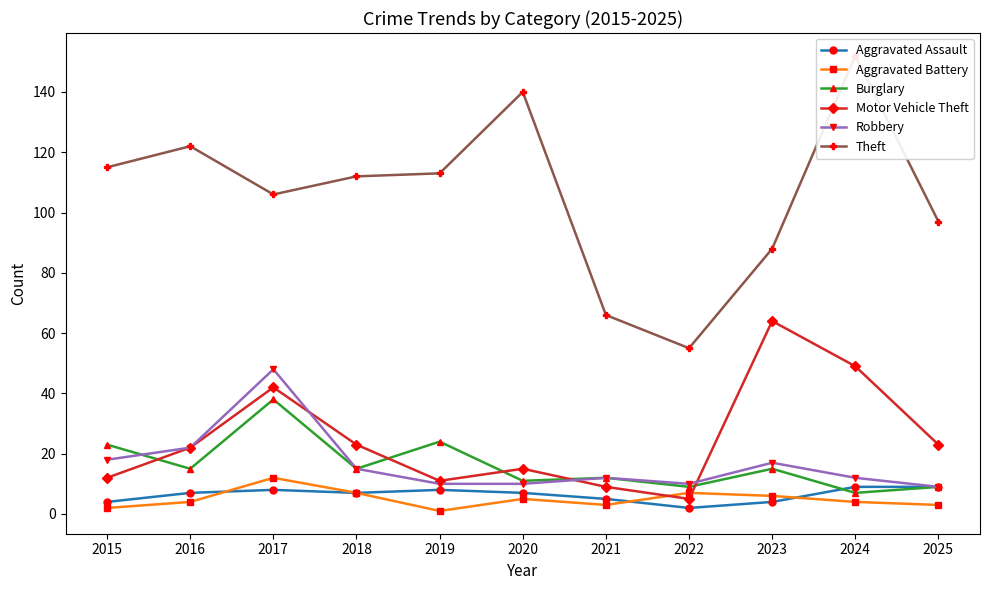

At which label is Aggravated Assault closest to 5?

2021